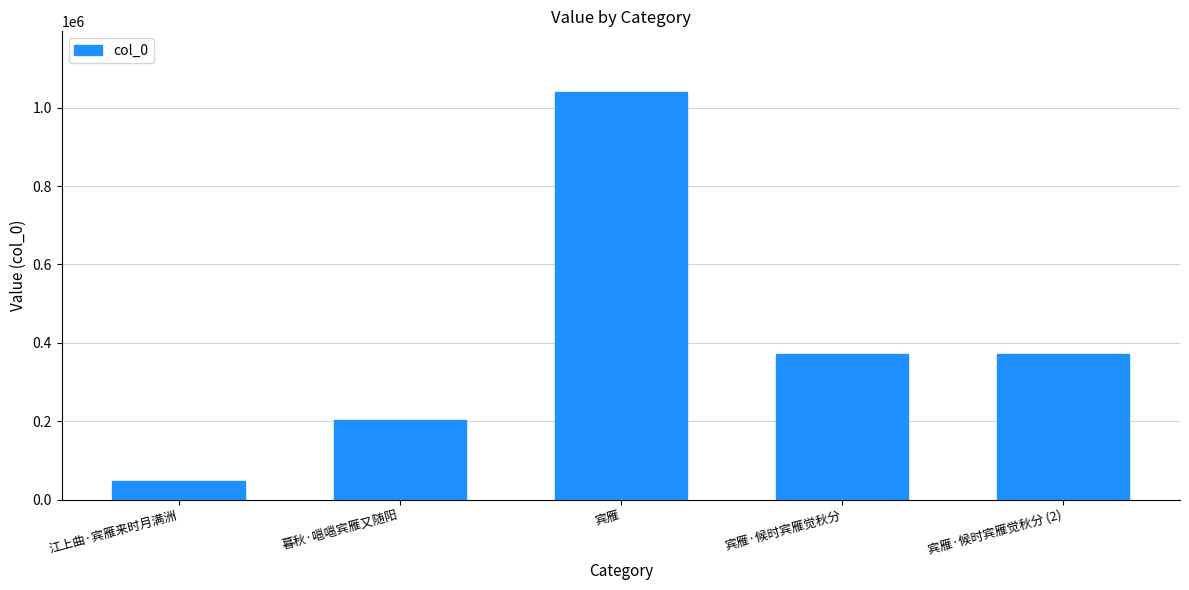

Reading left to right, list all the values displayed in this chart.

江上曲·宾雁来时月满洲=47772	暮秋·嗈嗈宾雁又随阳=204187	宾雁=1039259	宾雁·候时宾雁觉秋分=372189	宾雁·候时宾雁觉秋分 (2)=372189